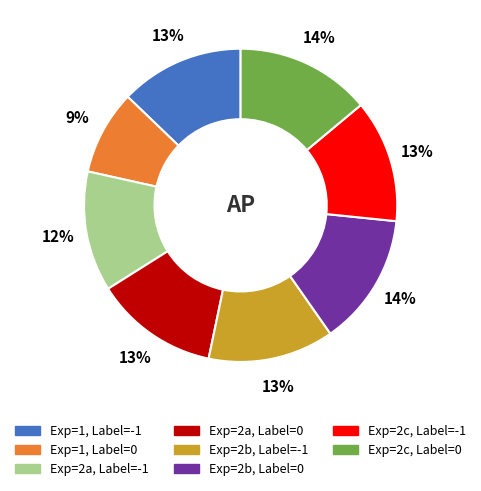

Count the number of slices in the pie.

8